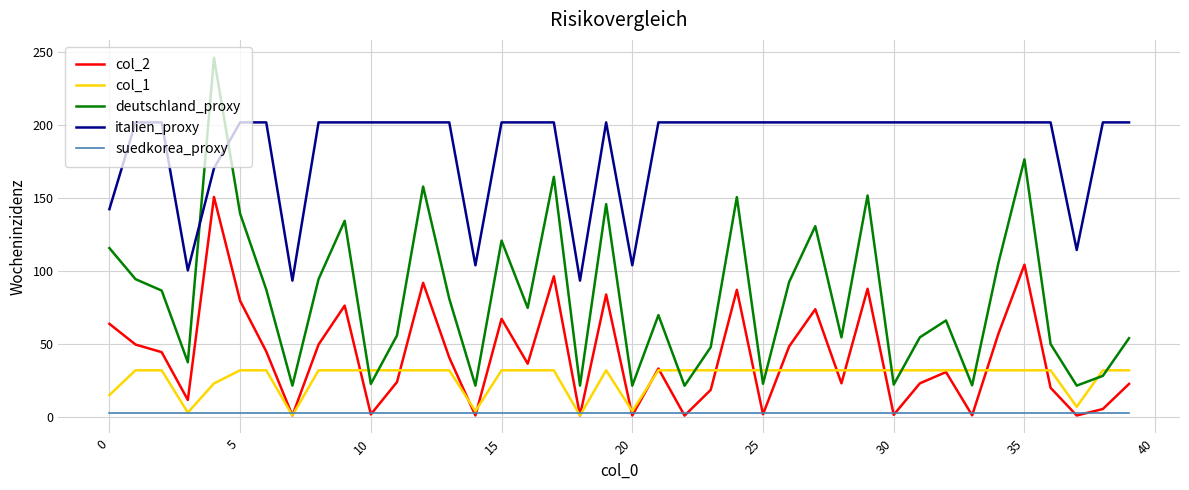

Rank the series by their maximum value, from highest to lowest.

deutschland_proxy, italien_proxy, col_2, col_1, suedkorea_proxy